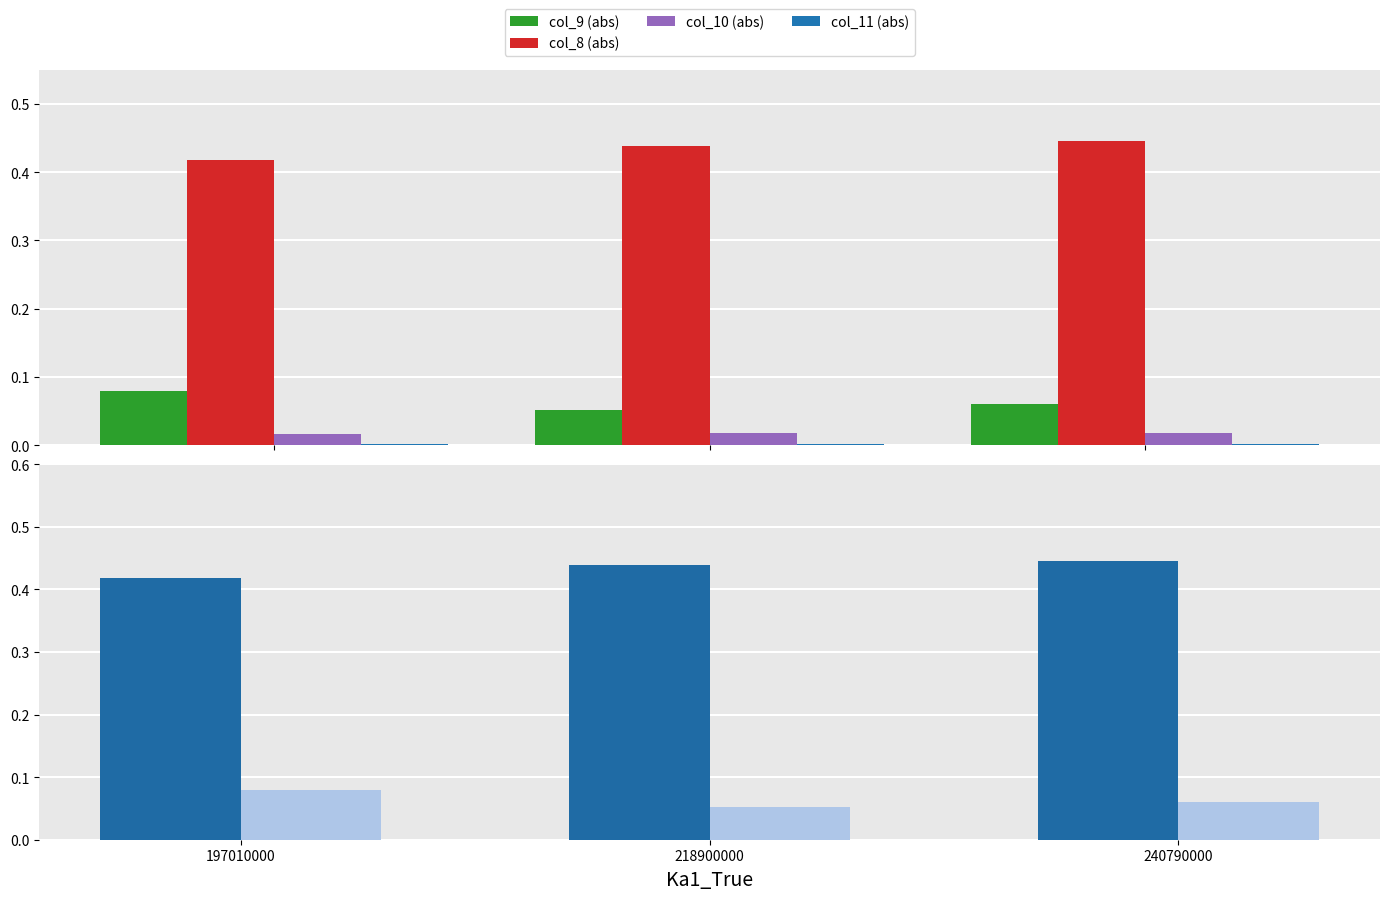

What is the greatest value displayed?

0.4